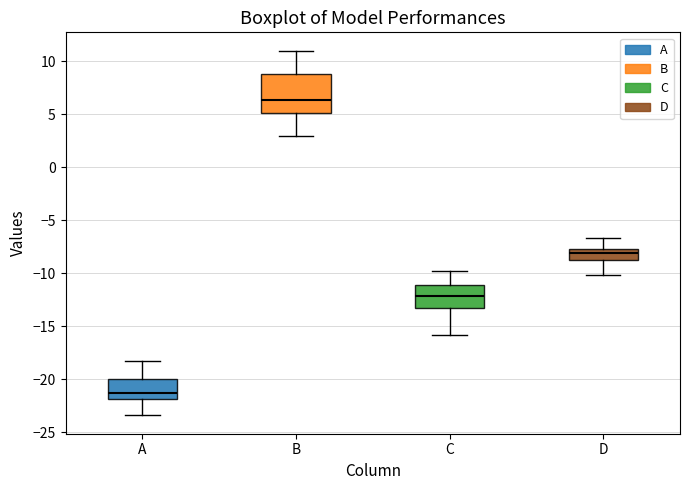

Where does the median line of the box for A sit on the y-axis? The values are not printed on the chart, so give them approximately, as read against the axis.

-21.0